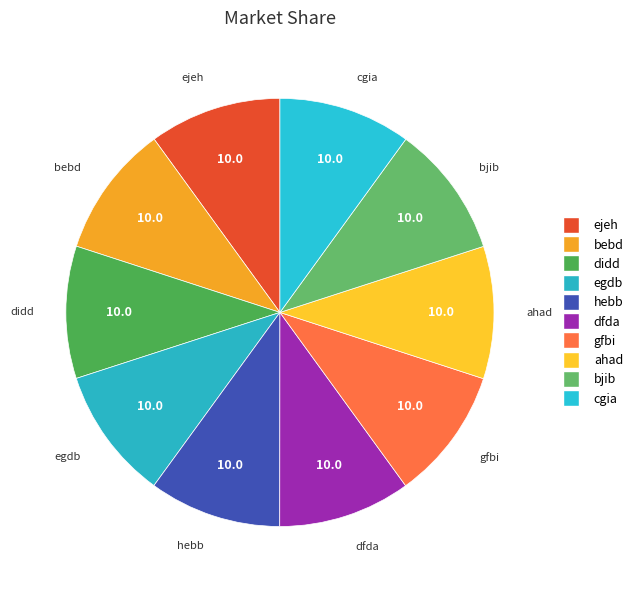

What percentage is the ahad slice, to the nearest percent?

10%